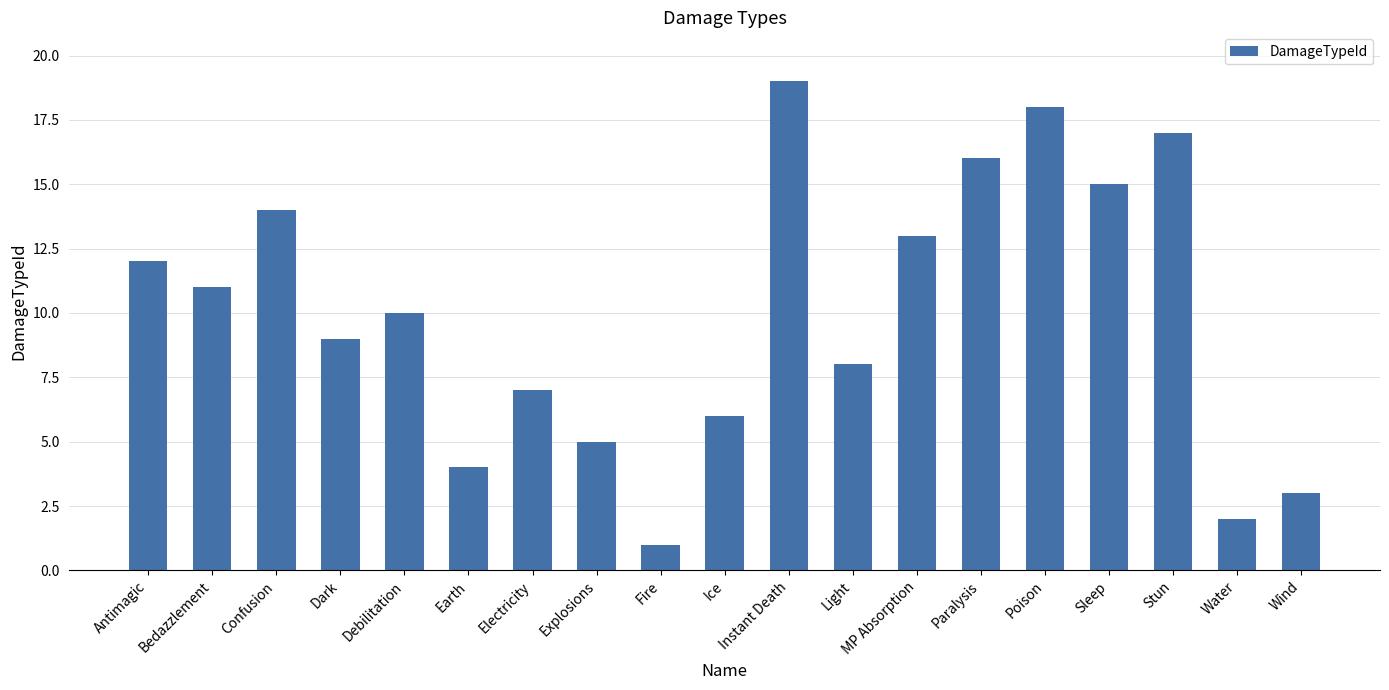

The chart shows a value of 3 at Explosions. True or false?

False